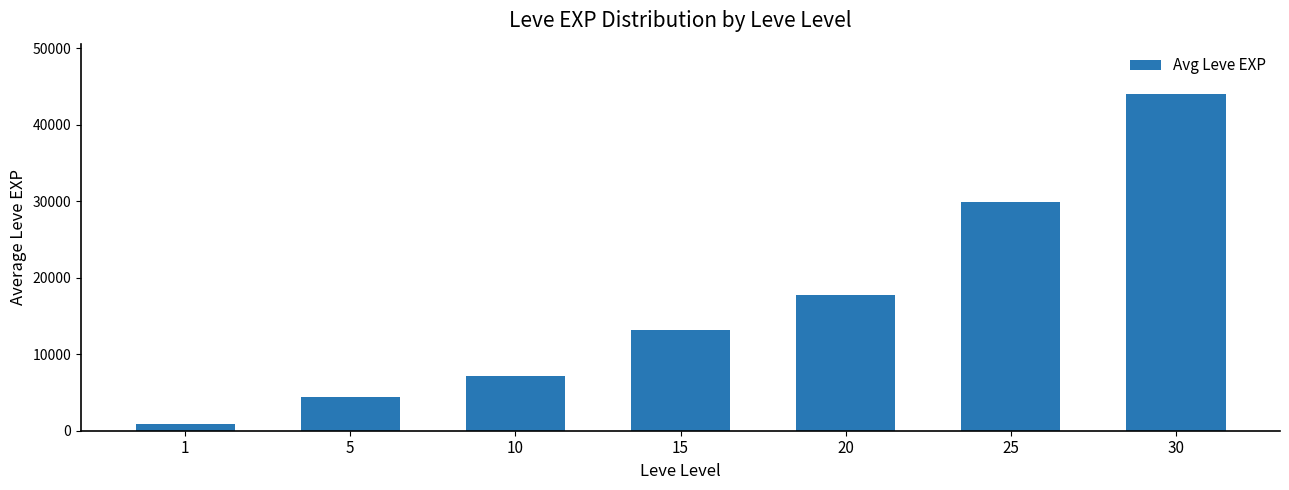

The value at 5 is 2568. True or false?

False